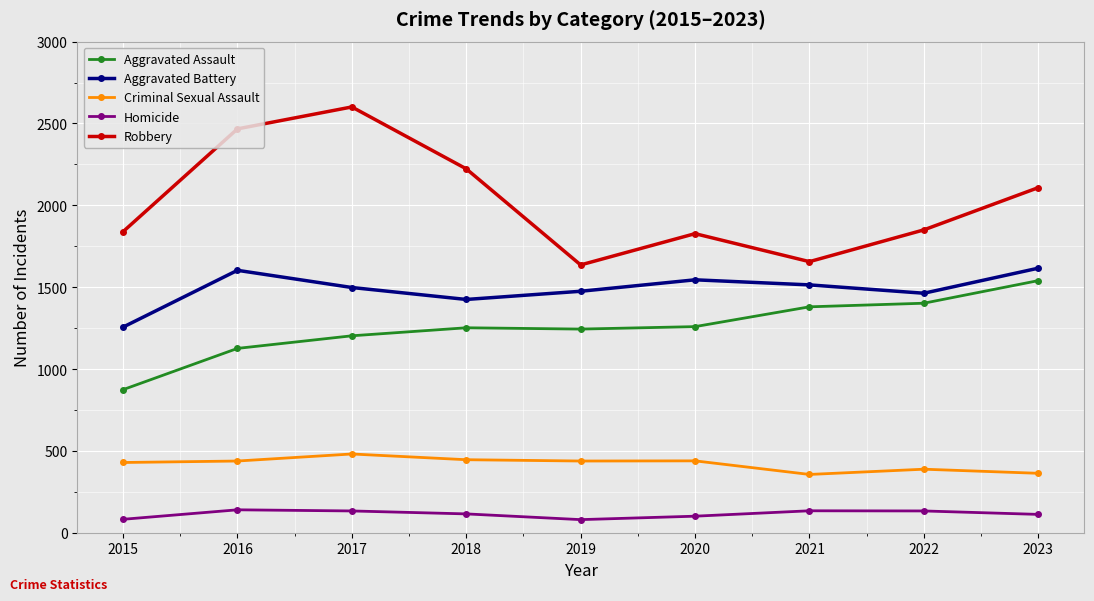

At how many categories does at least one series exceed 849?

9